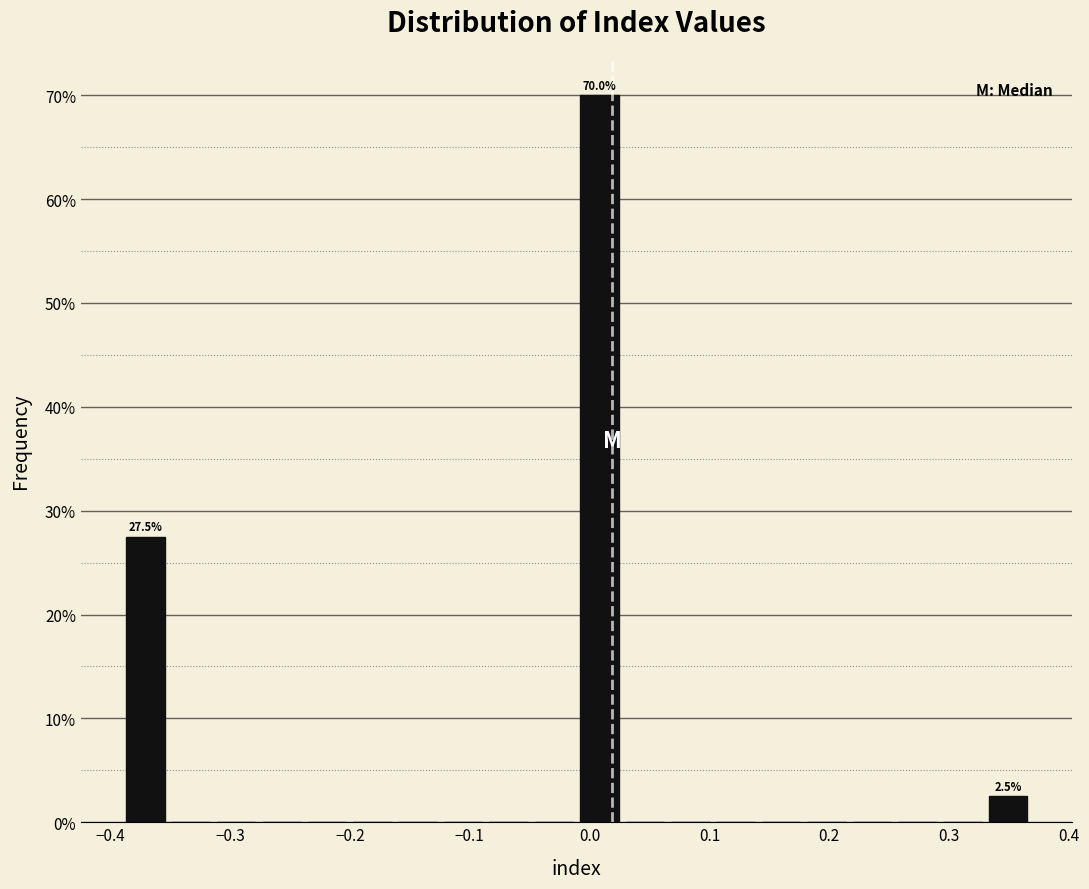

Around what value on the x-axis is the tallest bar? Give the approximate position of its centre, as read against the axis.

0.01